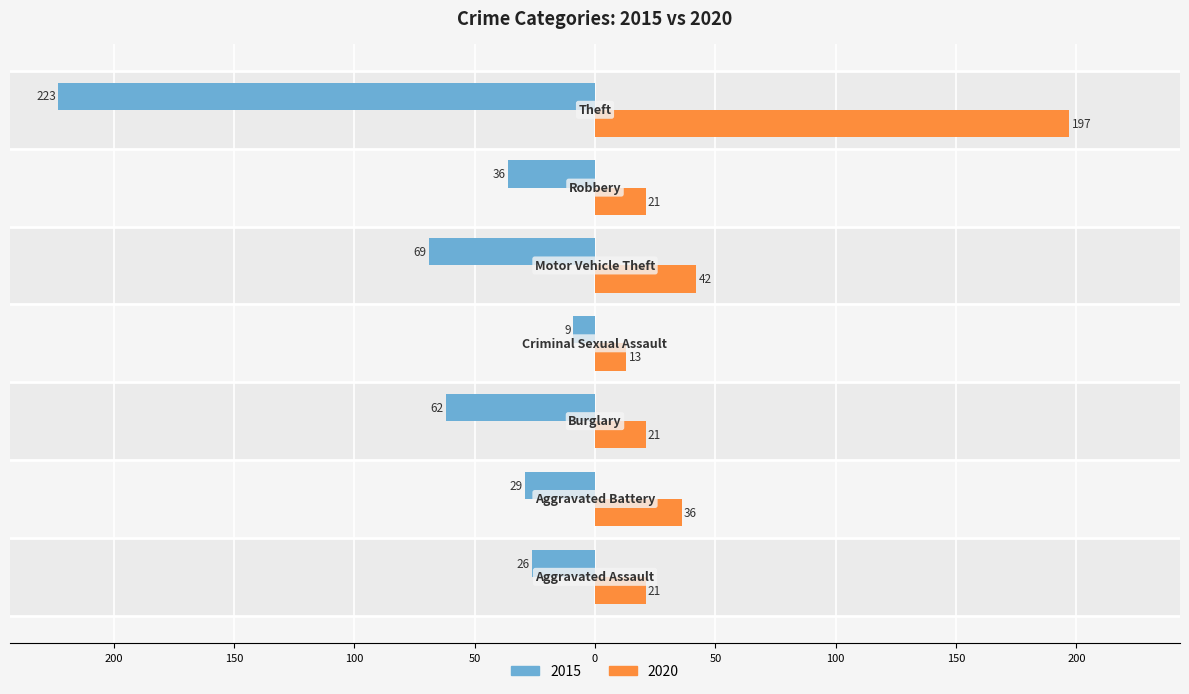

What are all the series names shown in the legend?

2015, 2020